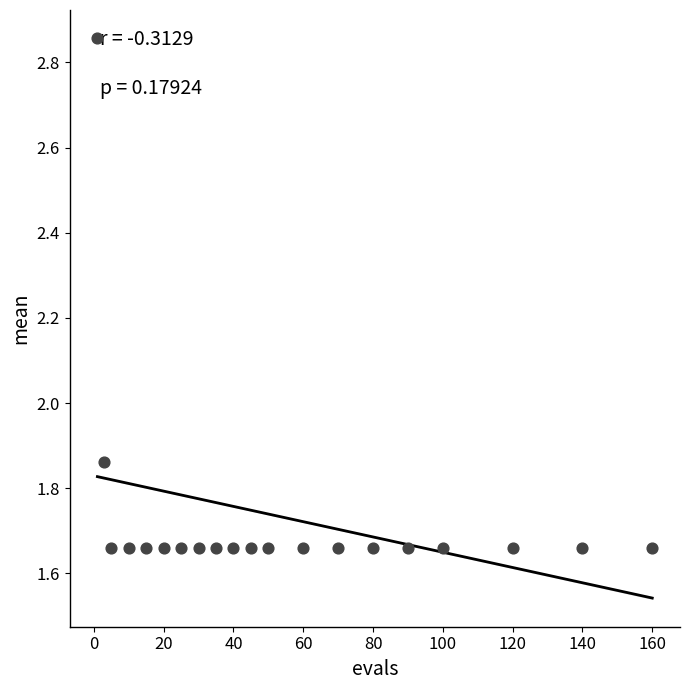

What is the range of X values (max minus min)?

159.0